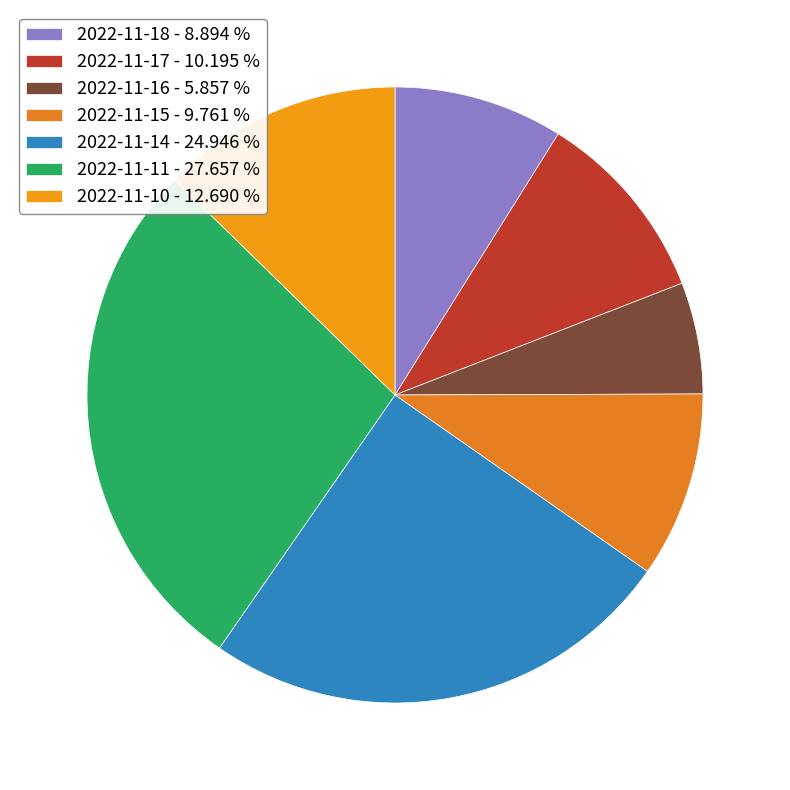

Rank the categories by value from lowest to highest.

2022-11-16, 2022-11-18, 2022-11-15, 2022-11-17, 2022-11-10, 2022-11-14, 2022-11-11